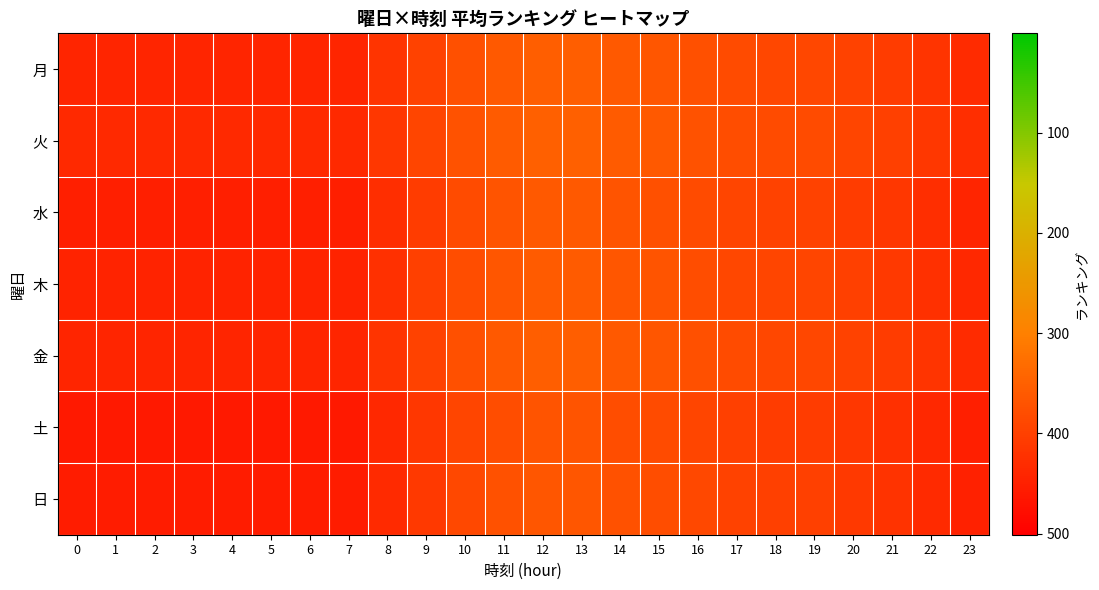

Reading left to right, list all the values displayed in this chart.

月: 0=440.9	1=440.9	2=440.9	3=440.9	4=440.9	5=440.9	6=440.9	7=440.9	8=418.8	9=396.8	10=374.7	11=361.5	12=352.7	13=352.7	14=361.5	15=365.9	16=374.7	17=383.6	18=388.0	19=388.0	20=396.8	21=405.6	22=418.8	23=432.1
火: 0=435.9	1=435.9	2=435.9	3=435.9	4=435.9	5=435.9	6=435.9	7=435.9	8=414.1	9=392.3	10=370.5	11=357.4	12=348.7	13=348.7	14=357.4	15=361.8	16=370.5	17=379.2	18=383.6	19=383.6	20=392.3	21=401.0	22=414.1	23=427.2
水: 0=450.9	1=450.9	2=450.9	3=450.9	4=450.9	5=450.9	6=450.9	7=450.9	8=428.4	9=405.8	10=383.3	11=369.7	12=360.7	13=360.7	14=369.7	15=374.2	16=383.3	17=392.3	18=396.8	19=396.8	20=405.8	21=414.8	22=428.4	23=441.9
木: 0=445.9	1=445.9	2=445.9	3=445.9	4=445.9	5=445.9	6=445.9	7=445.9	8=423.6	9=401.3	10=379.0	11=365.6	12=356.7	13=356.7	14=365.6	15=370.1	16=379.0	17=387.9	18=392.4	19=392.4	20=401.3	21=410.2	22=423.6	23=437.0
金: 0=440.9	1=440.9	2=440.9	3=440.9	4=440.9	5=440.9	6=440.9	7=440.9	8=418.8	9=396.8	10=374.7	11=361.5	12=352.7	13=352.7	14=361.5	15=365.9	16=374.7	17=383.6	18=388.0	19=388.0	20=396.8	21=405.6	22=418.8	23=432.1
土: 0=460.9	1=460.9	2=460.9	3=460.9	4=460.9	5=460.9	6=460.9	7=460.9	8=437.9	9=414.8	10=391.8	11=378.0	12=368.7	13=368.7	14=378.0	15=382.6	16=391.8	17=401.0	18=405.6	19=405.6	20=414.8	21=424.0	22=437.9	23=451.7
日: 0=455.9	1=455.9	2=455.9	3=455.9	4=455.9	5=455.9	6=455.9	7=455.9	8=433.1	9=410.3	10=387.5	11=373.8	12=364.7	13=364.7	14=373.8	15=378.4	16=387.5	17=396.6	18=401.2	19=401.2	20=410.3	21=419.4	22=433.1	23=446.8